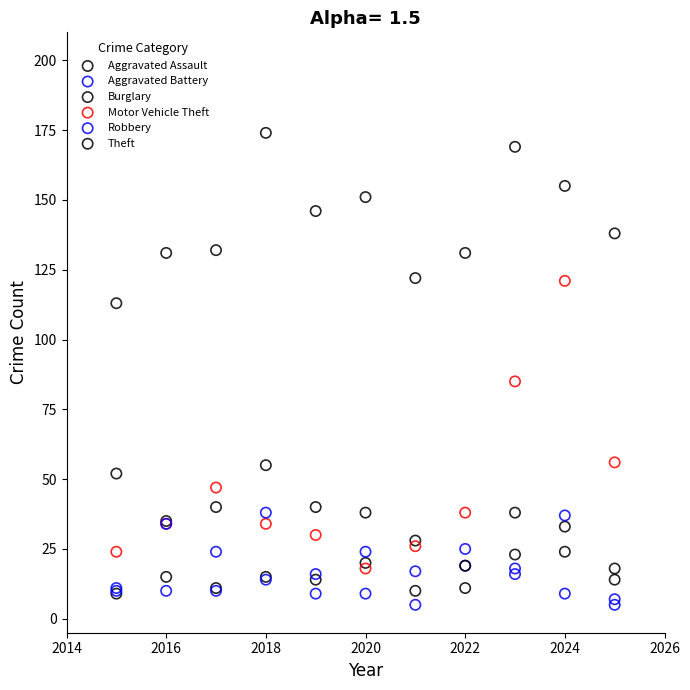

Which series has the widest spread of Y values?

Motor Vehicle Theft